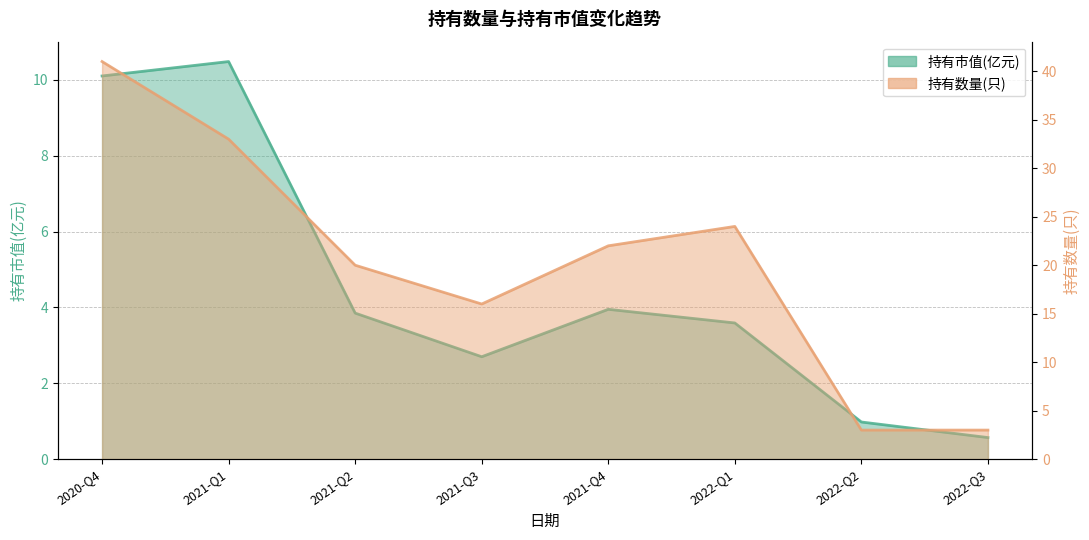

At which category is the sum across all series the highest?

2020-Q4